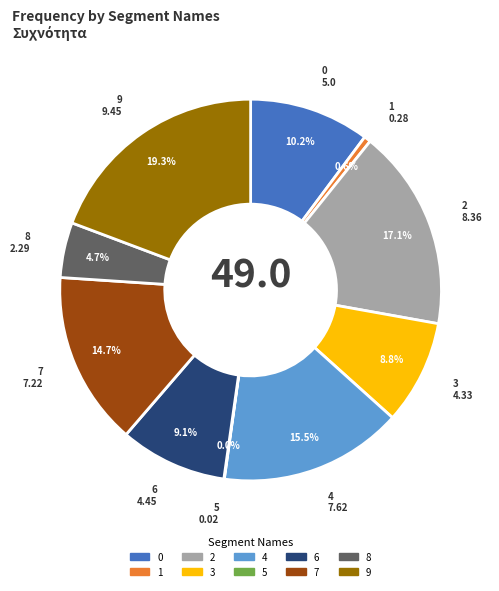

Do 4 and 6 together represent more than half of the pie?

No